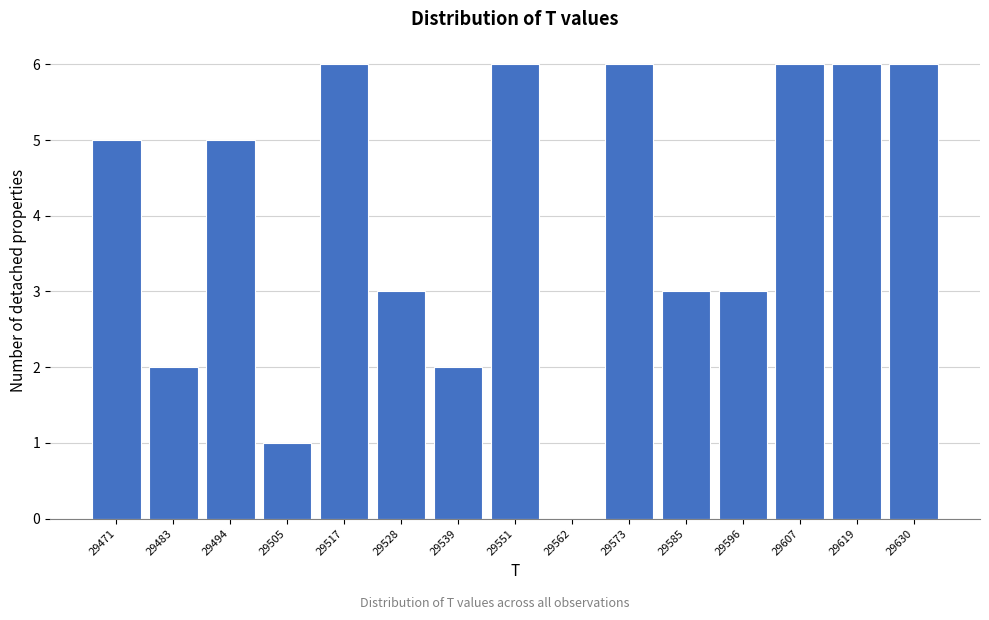

How tall is the bar that spans 29624 to 29636 on the x-axis? Neither the bar edges nor the heights are printed on the chart, so give them approximately, as read against the axes.

6